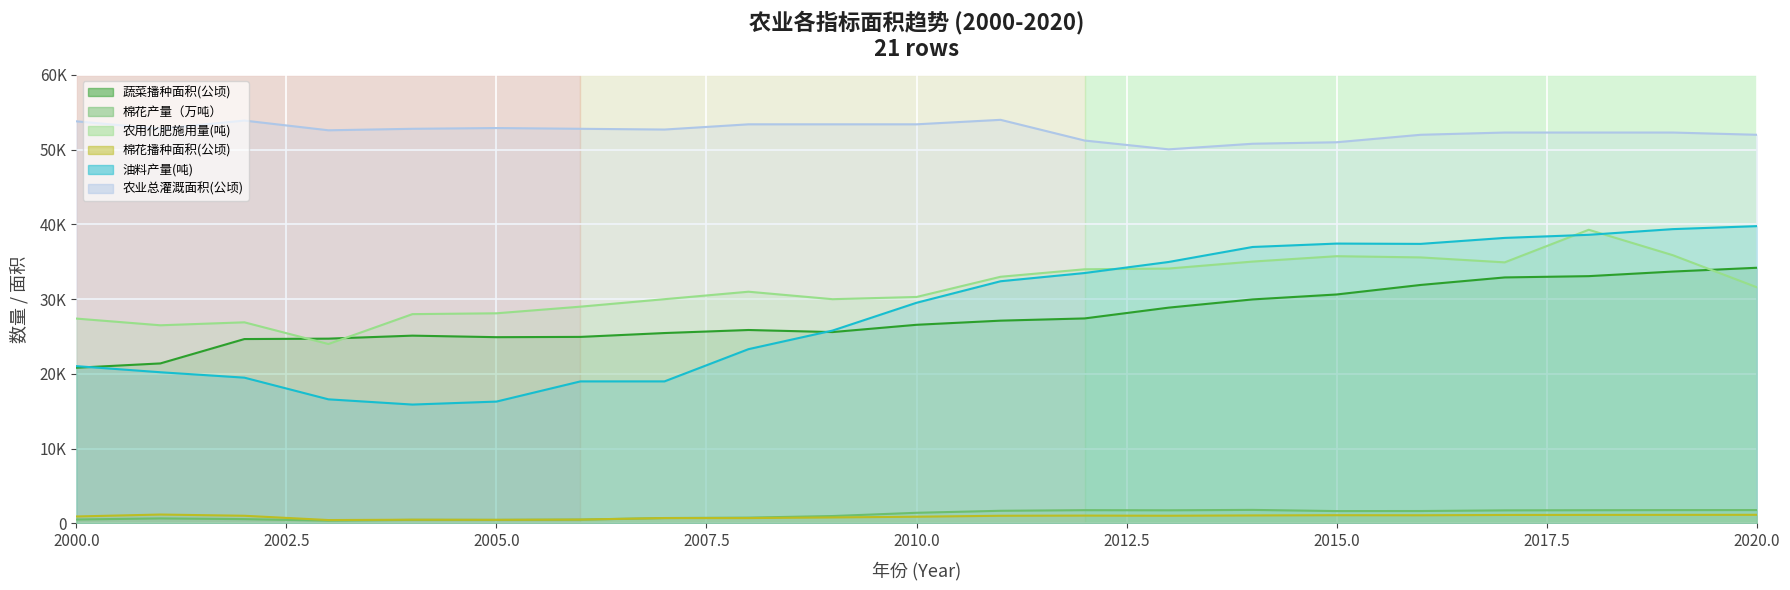

Where is the first local minimum for 农用化肥施用量(吨)?

2001